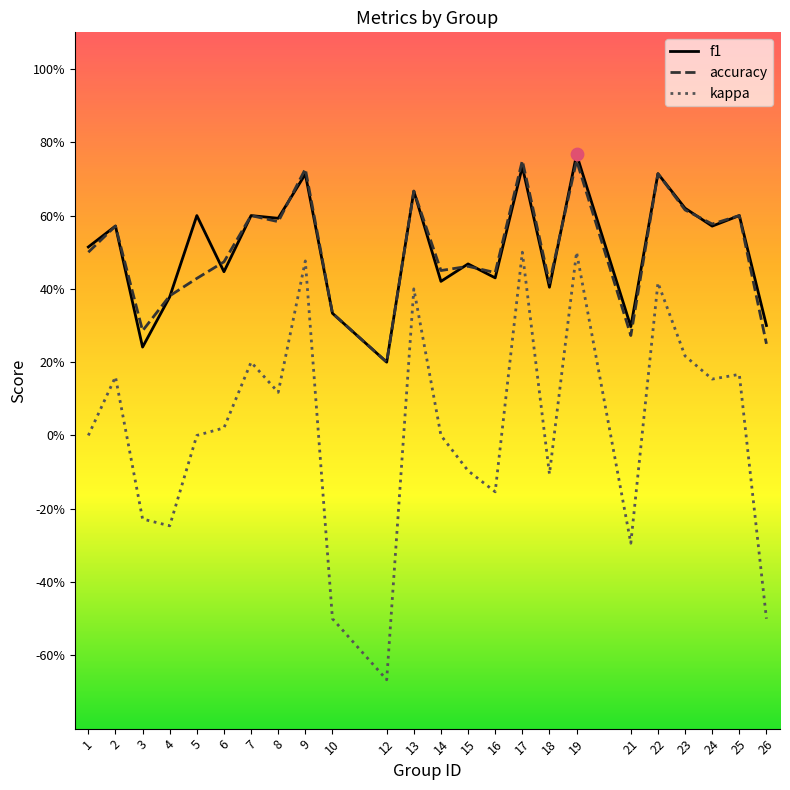

Which series has the largest total across all categories?

f1